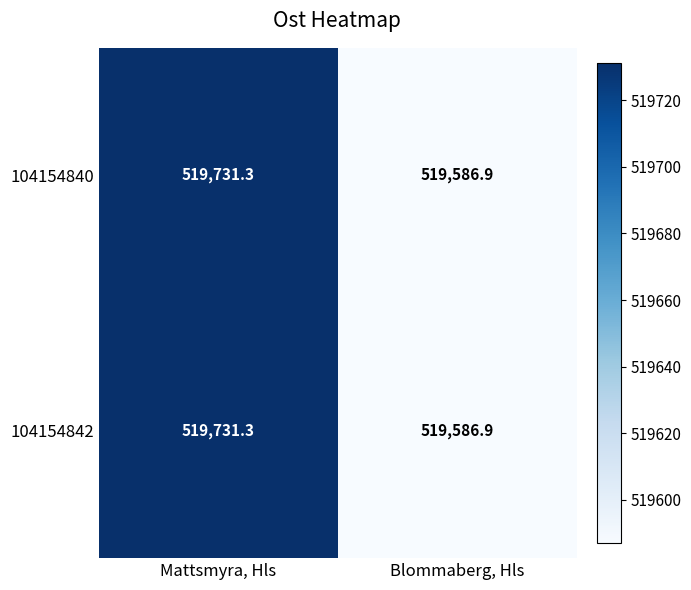

Reading left to right, list all the values displayed in this chart.

104154840: 519731.3	519586.9
104154842: 519731.3	519586.9